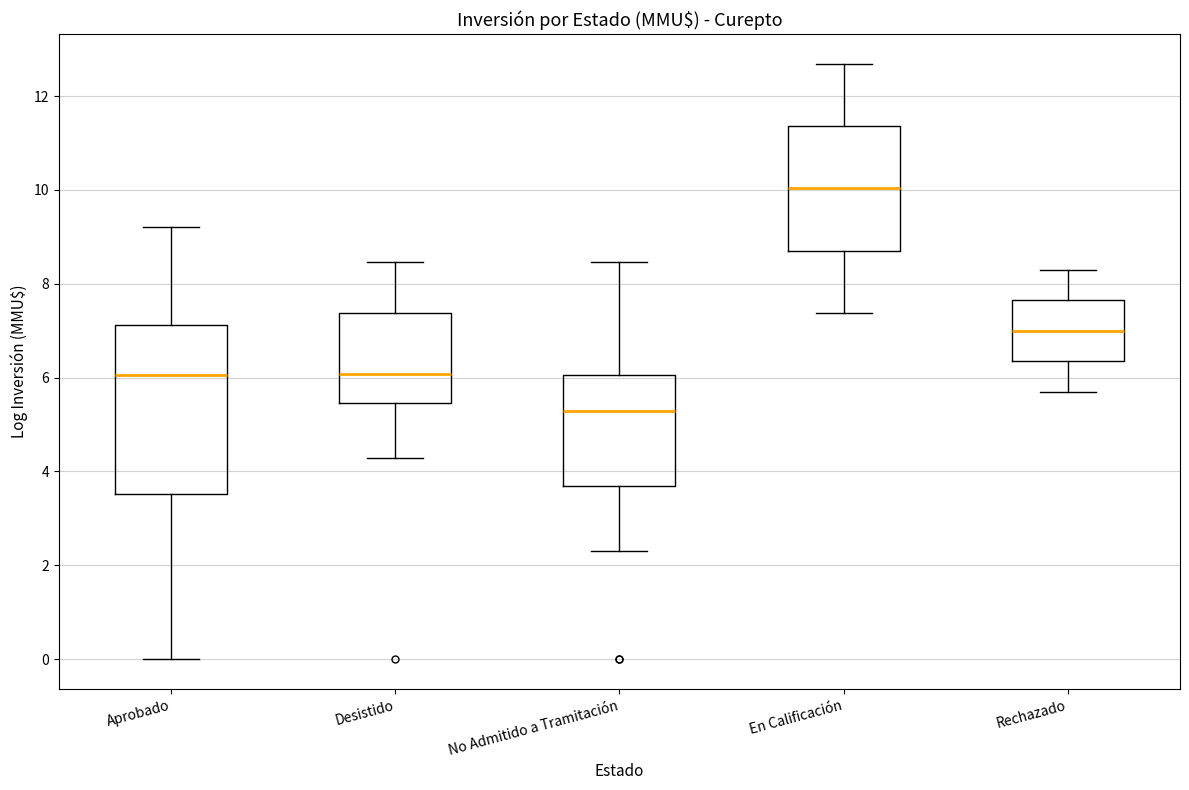

Reading left to right, transcribe this box plot: for each box, give where its median line is, the range the box spans, and where its two whiskers end, as read against the y-axis. The values are not printed on the chart, so give them approximately, as read against the axis.

Aprobado: median 6.0, box 3.6 to 7.2, whiskers 0.0 to 9.2
Desistido: median 6.0, box 5.4 to 7.4, whiskers 4.2 to 8.4
No Admitido a Tramitación: median 5.2, box 3.6 to 6.0, whiskers 2.4 to 8.4
En Calificación: median 10.0, box 8.8 to 11.4, whiskers 7.4 to 12.6
Rechazado: median 7.0, box 6.4 to 7.6, whiskers 5.8 to 8.2